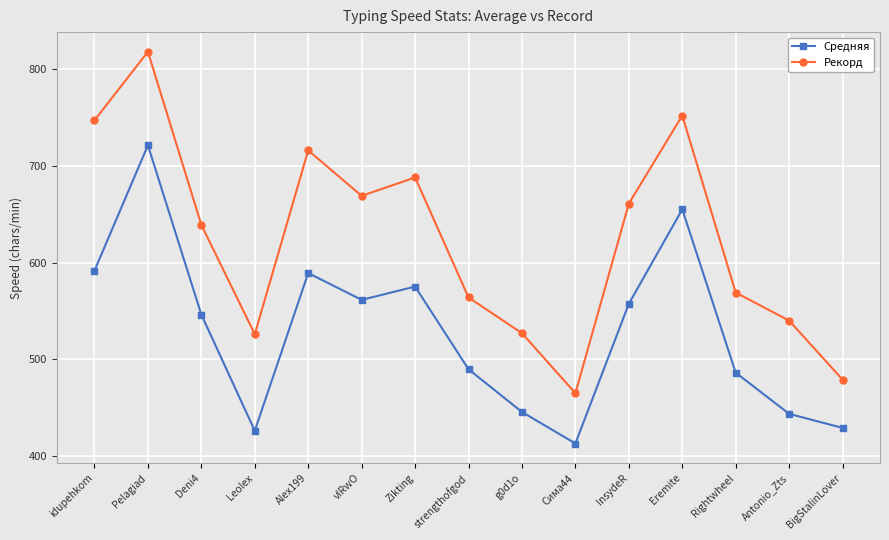

Count the number of categories in the chart.

15